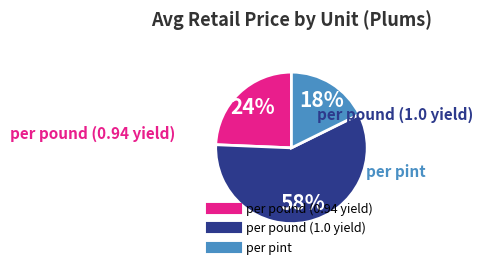

Between per pound (0.94 yield) and per pint, which is larger?

per pound (0.94 yield)